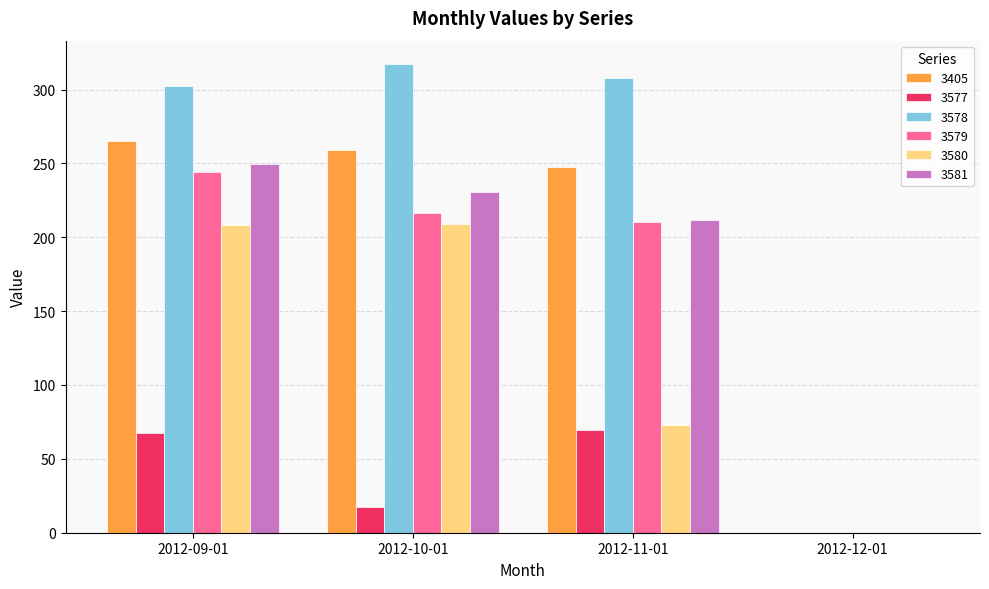

At which label is 3581 closest to 124?

2012-11-01